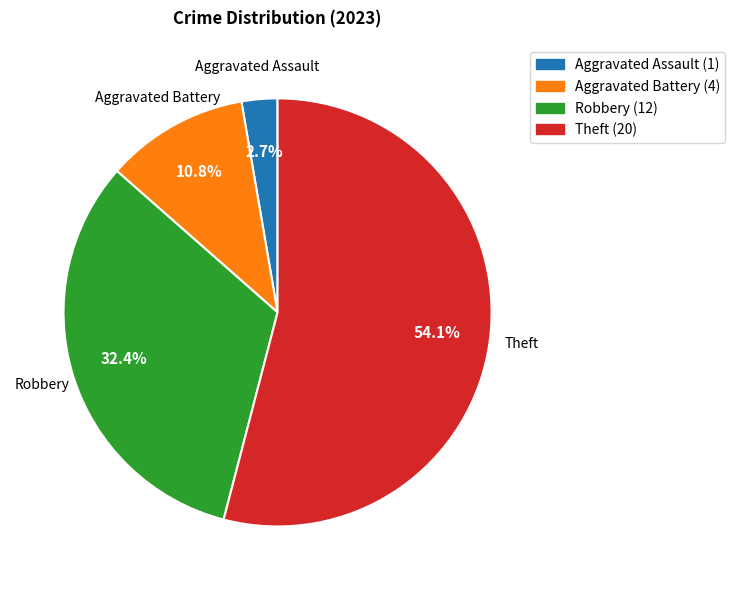

Count the number of slices in the pie.

4